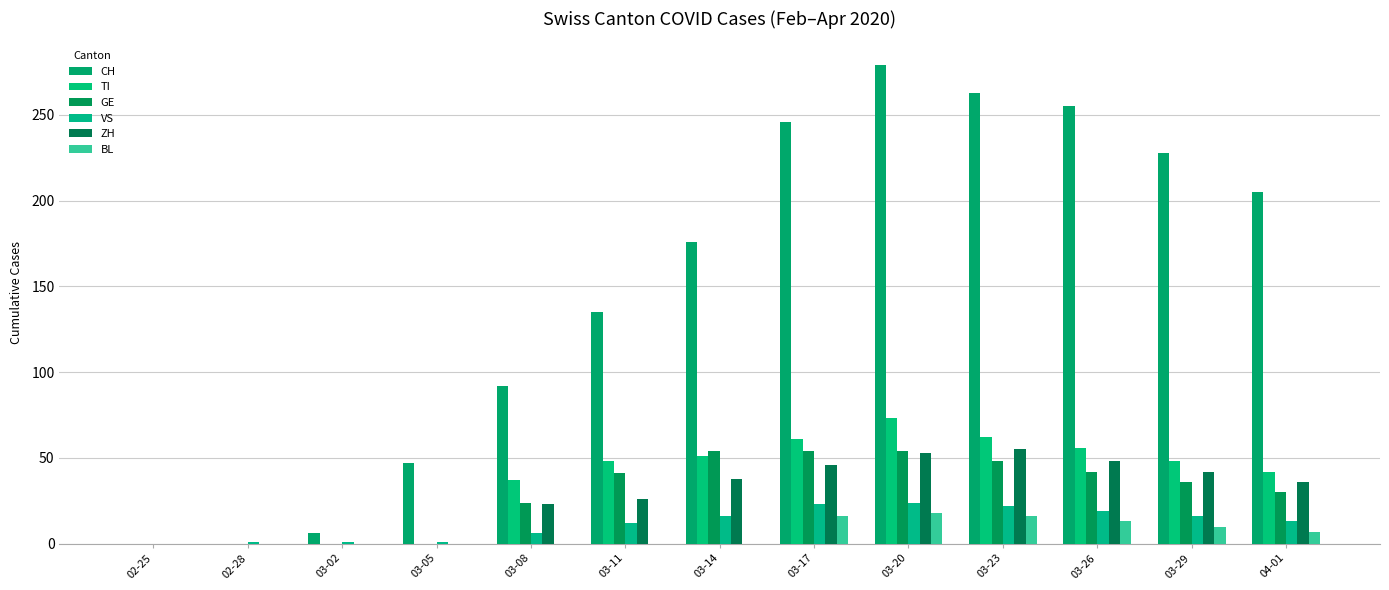

Does the chart contain stacked bars?

No